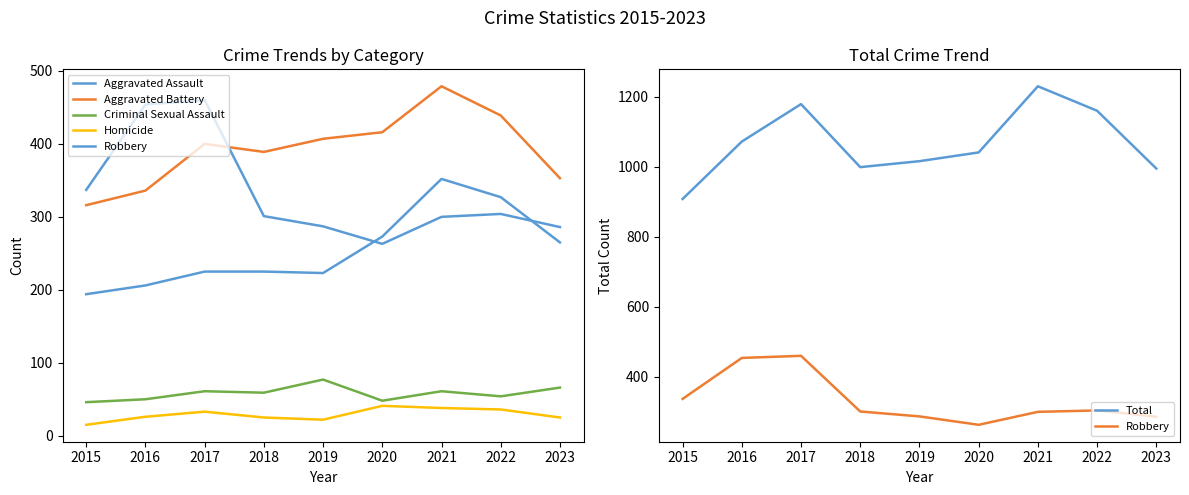

What is the difference between the highest and lowest values at 2016?

1046